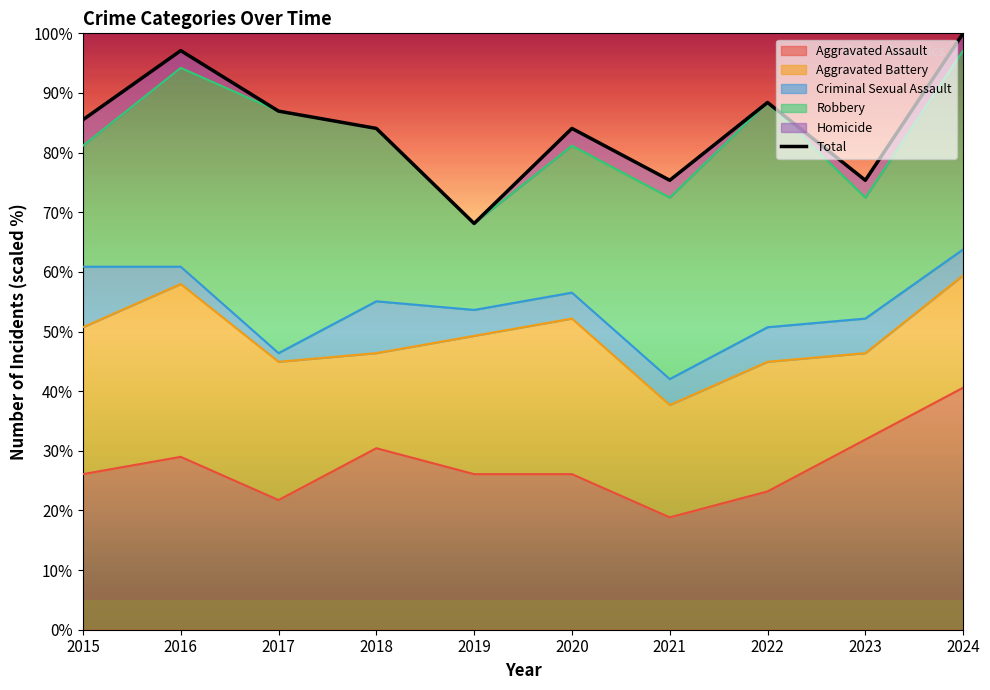

True or false: the data has more than 1 interior local peaks.

True